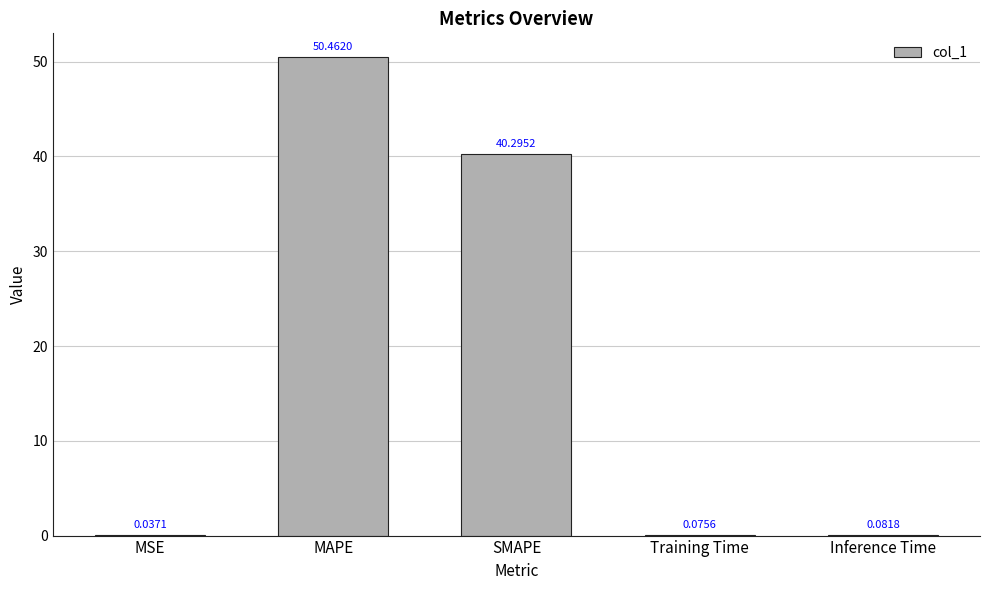

Does the chart contain stacked bars?

No